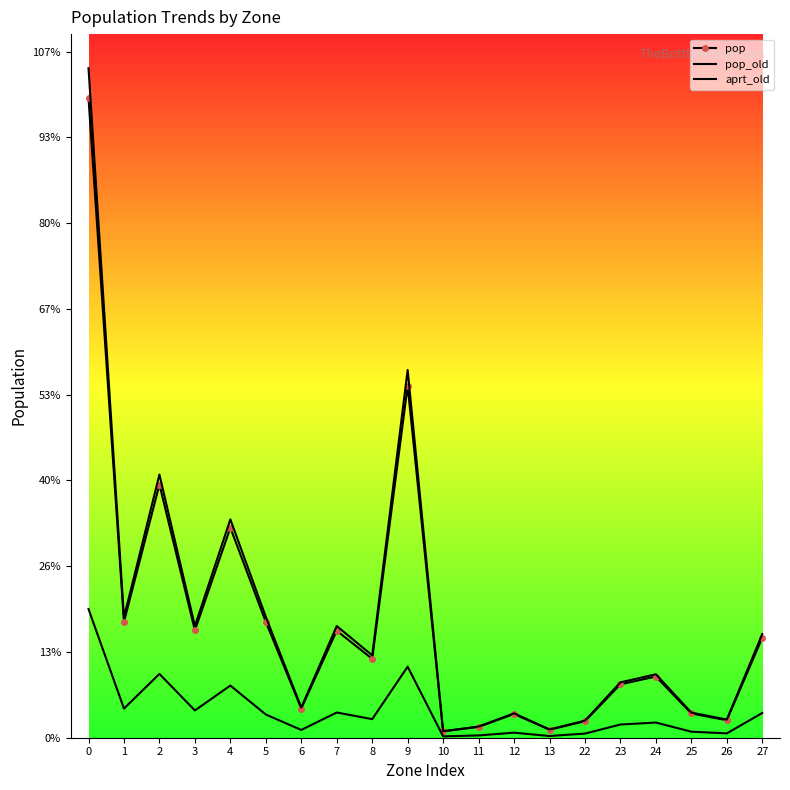

The value of pop at 8 is 1524.4. True or false?

False